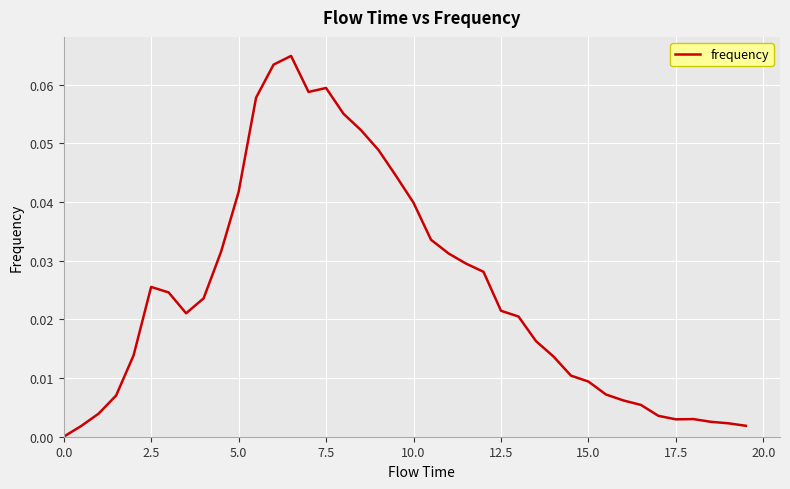

How many lines are shown in the chart?

1